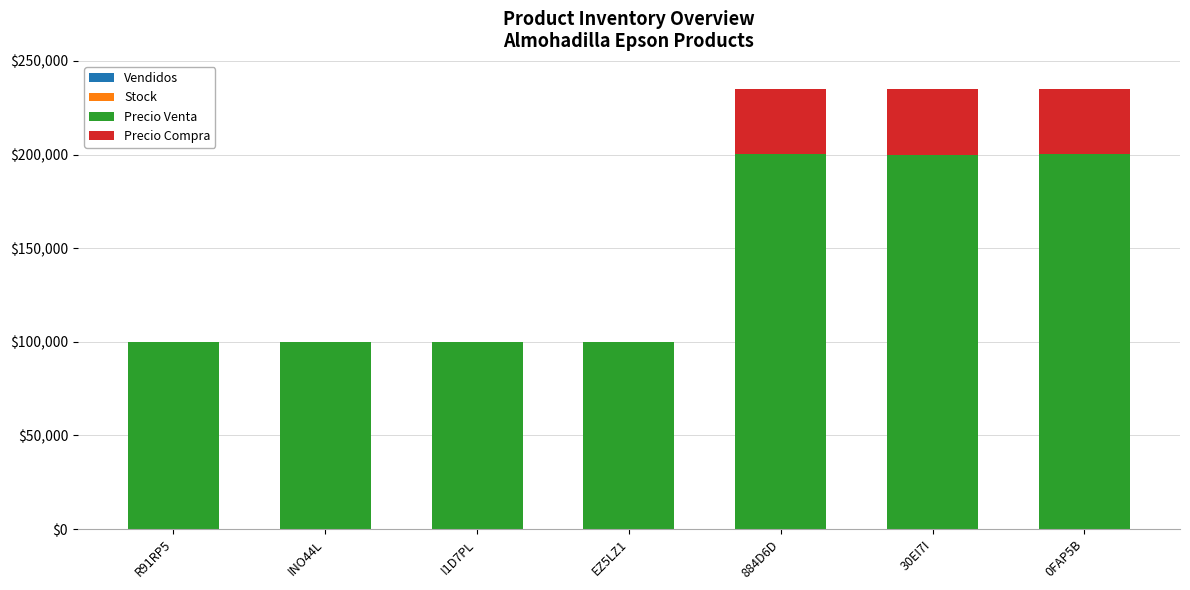

How many series are shown in this chart?

4